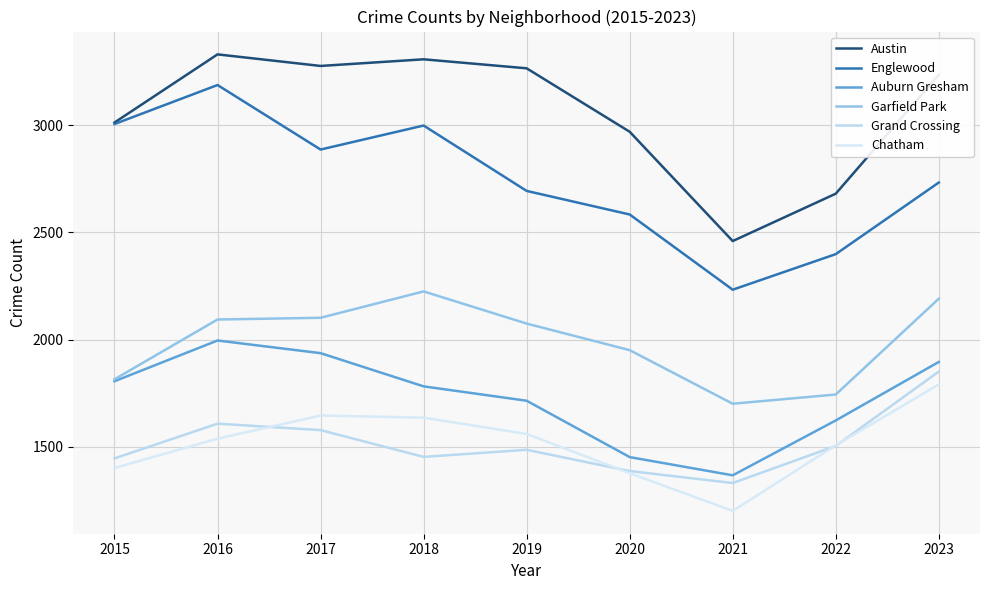

The value of Austin at 2018 is 3308. True or false?

True